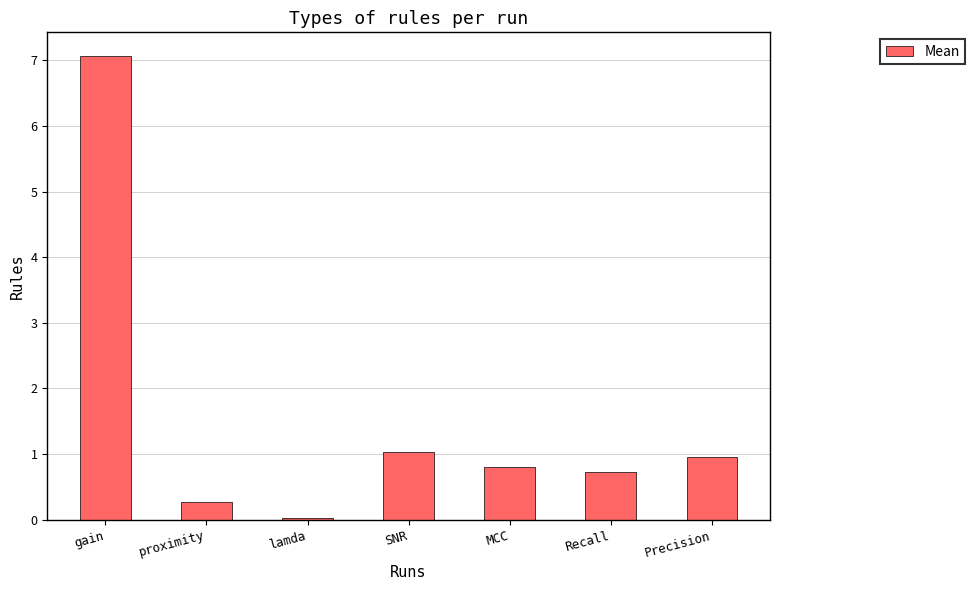

True or false: the data shows 1.0 at Precision.

True